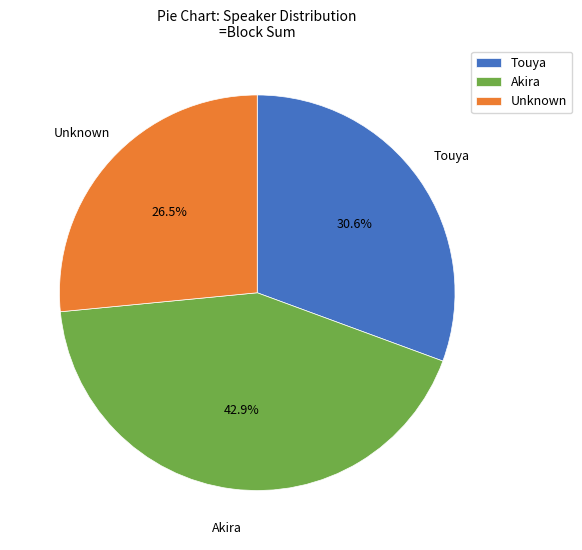

What percentage is NOT represented by Touya?

69.4%